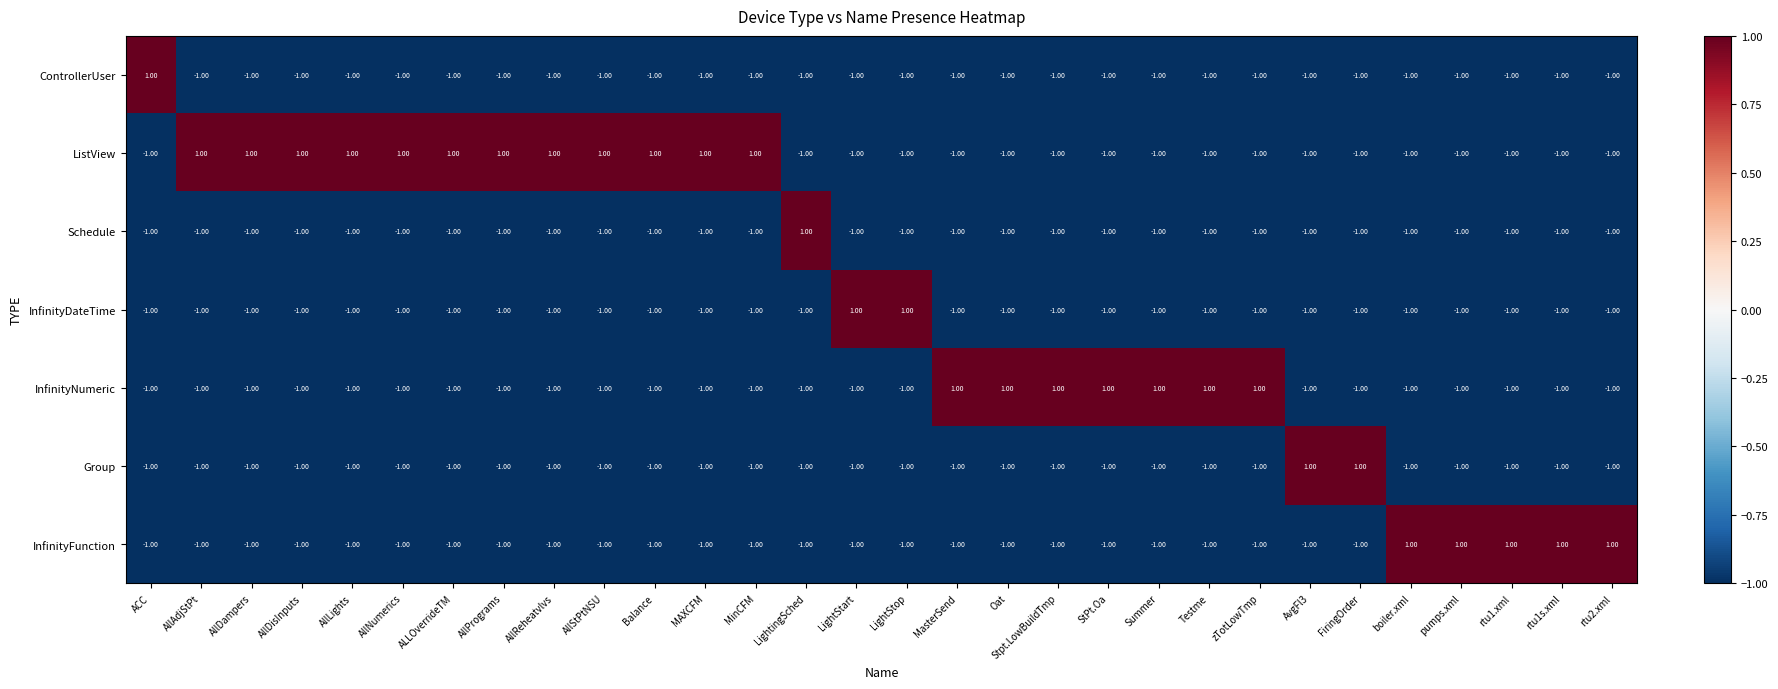

What is the sum of all Group values?

-26